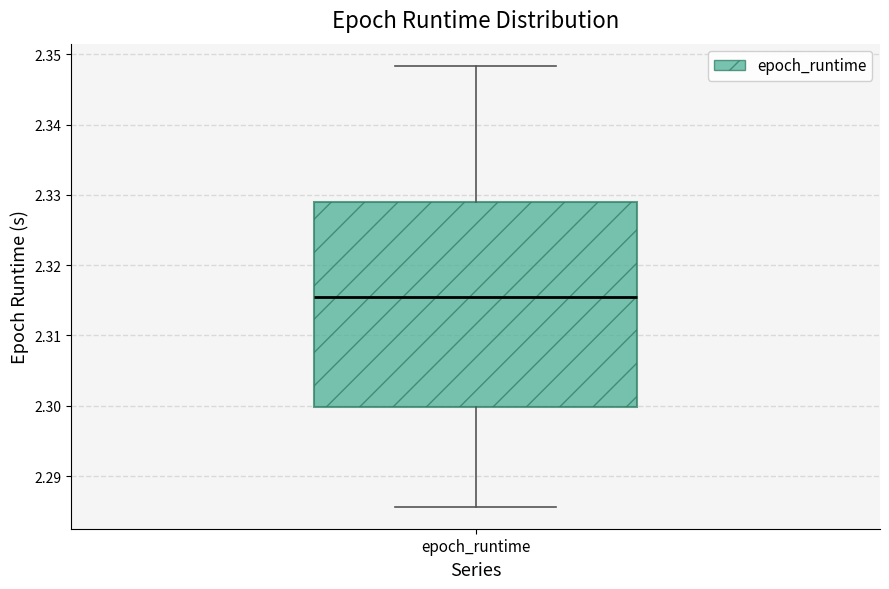

Transcribe this box plot: give where the median line is, the range the box spans, and where the two whiskers end, as read against the y-axis. The values are not printed on the chart, so give them approximately, as read against the axis.

median 2.315, box 2.300 to 2.329, whiskers 2.286 to 2.348